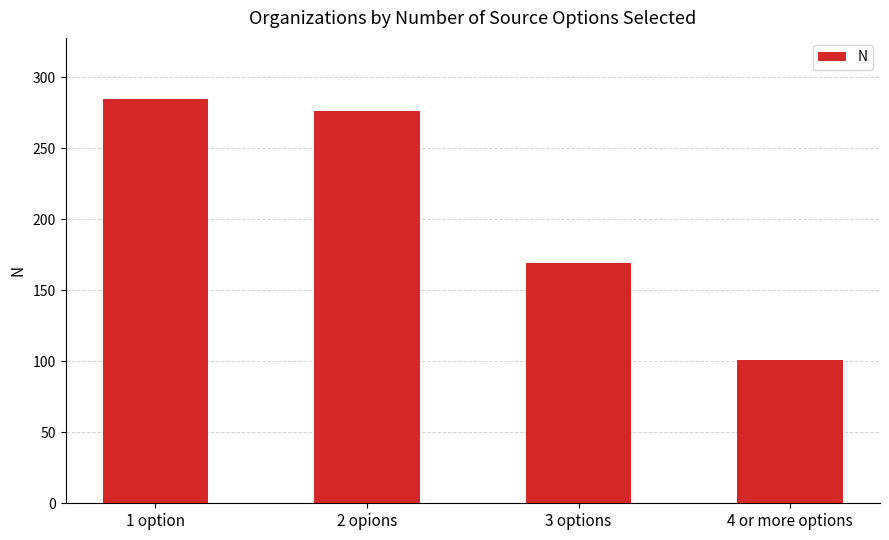

List the labels in order of value, largest first.

1 option, 2 opions, 3 options, 4 or more options